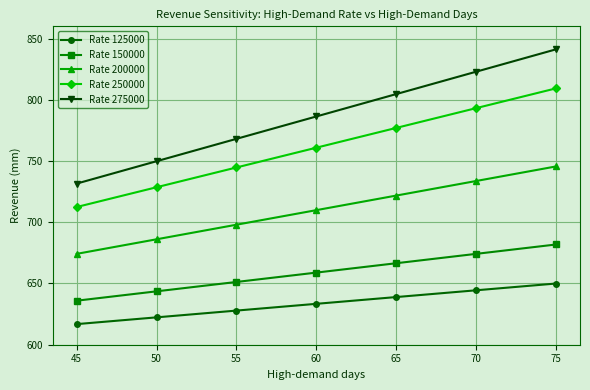

True or false: Rate 250000 and Rate 150000 cross at least once.

False